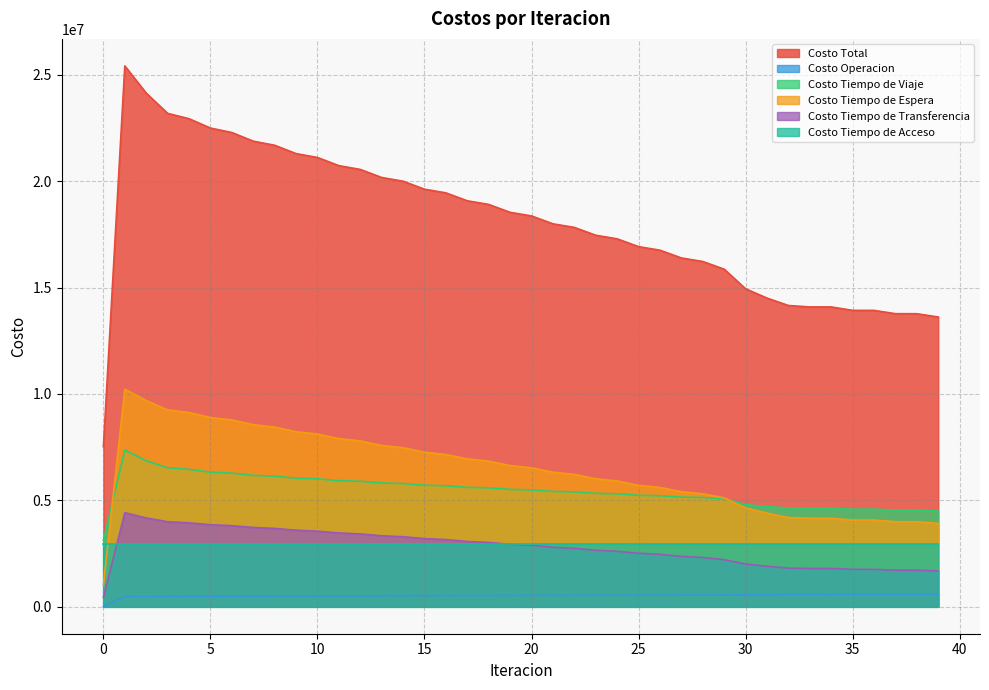

What is the value of the Costo Tiempo de Viaje point at the 10th from the left?

6041849.6